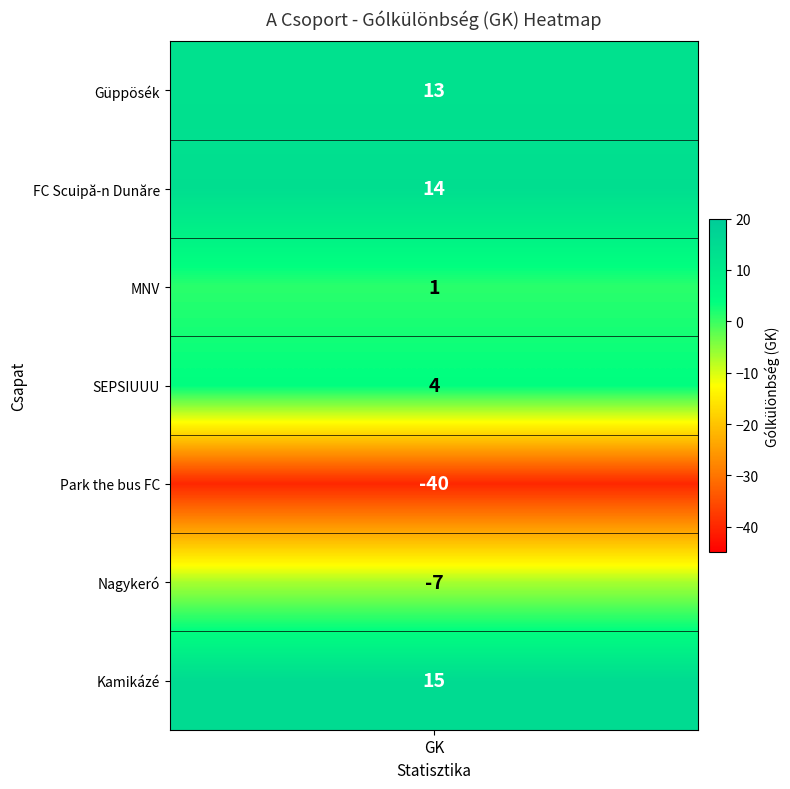

How many series are shown in this chart?

7